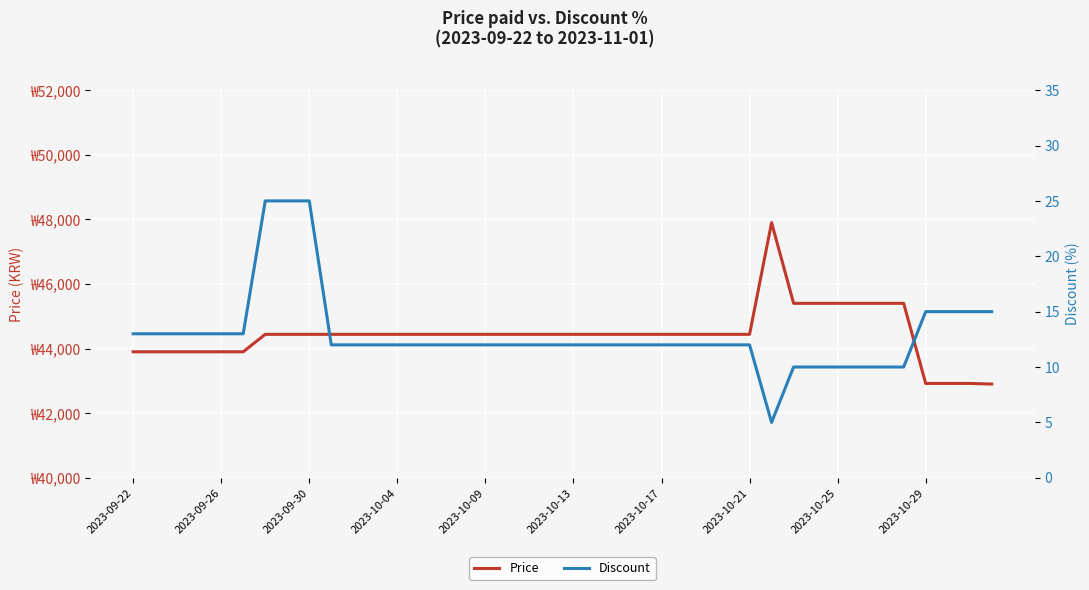

At how many categories does at least one series exceed 19572?

40